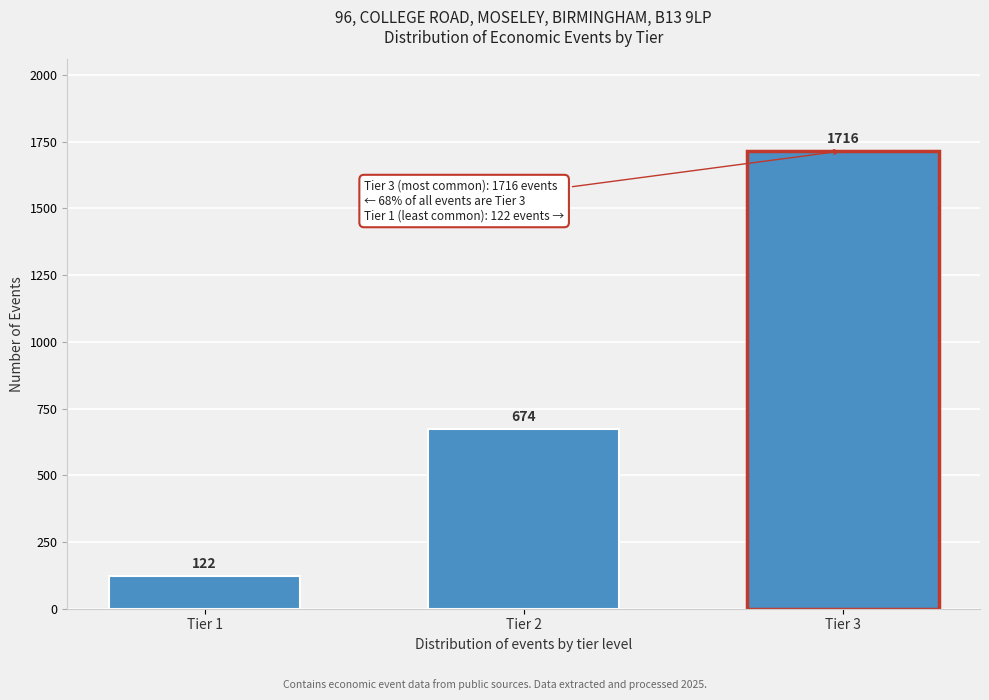

Reading right to left, transcribe all the data shown in this chart.

1716	674	122